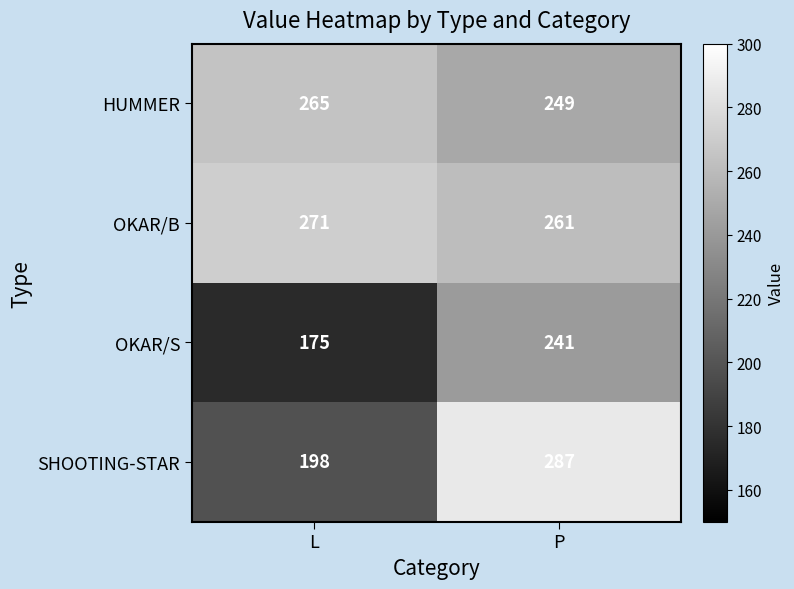

Is it true that SHOOTING-STAR equals 198 at L?

True